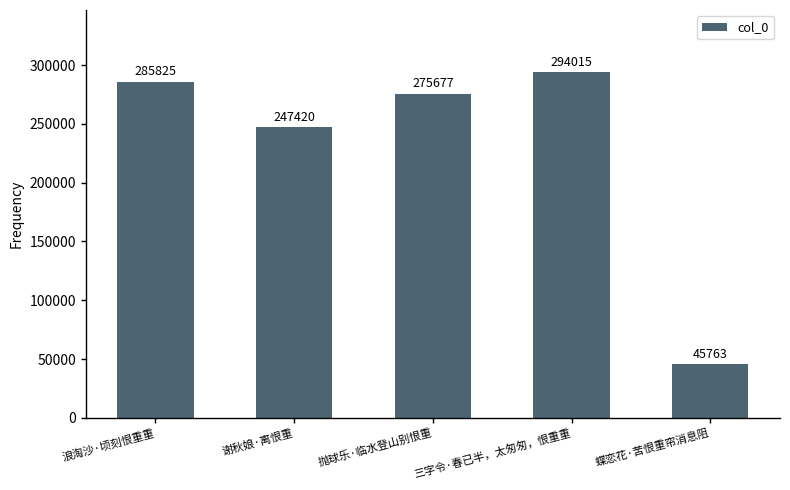

Between 三字令·春已半，太匆匆，恨重重 and 蝶恋花·苦恨重帘消息阻, which is larger?

三字令·春已半，太匆匆，恨重重